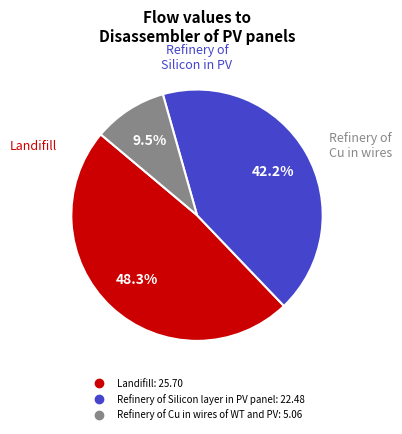

Is there a majority slice in this chart?

No